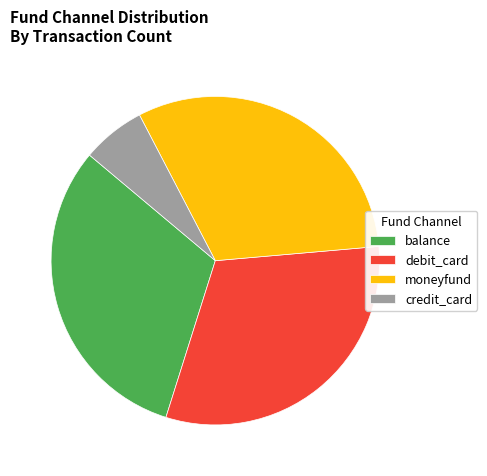

What is the ratio of the value at balance to the value at credit_card?

5.0